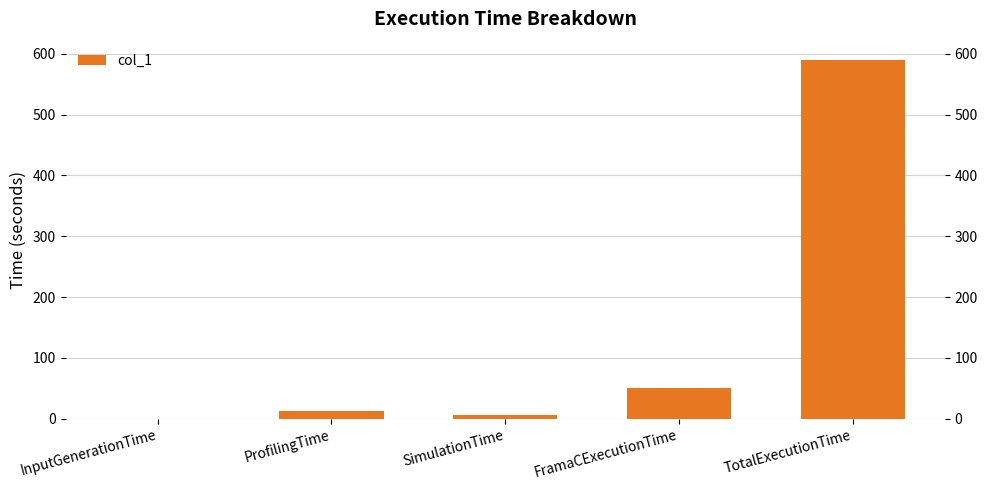

What is the label of the 4th bar from the left?

FramaCExecutionTime